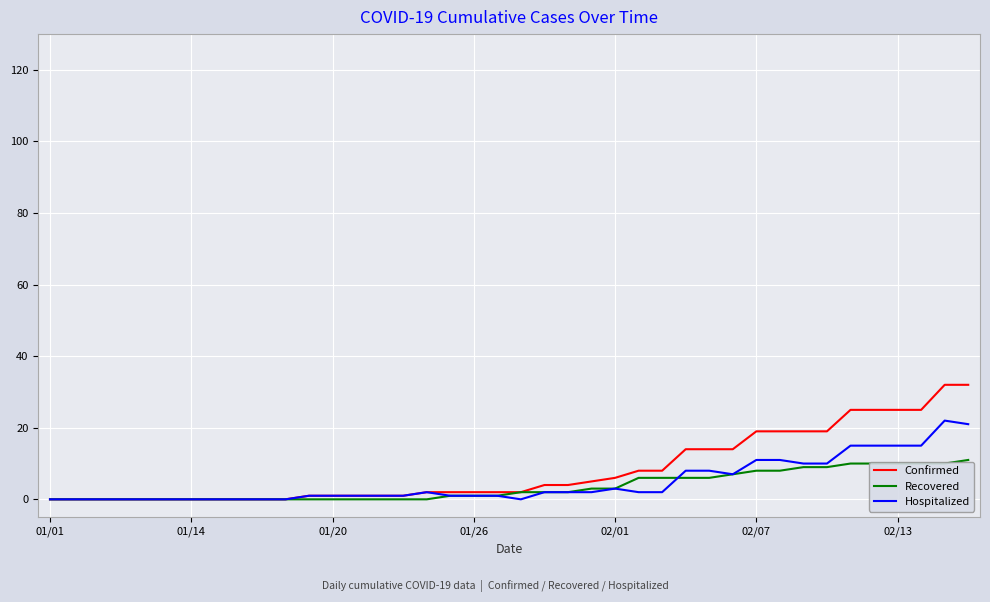

Which series has the largest range (max minus min)?

Confirmed